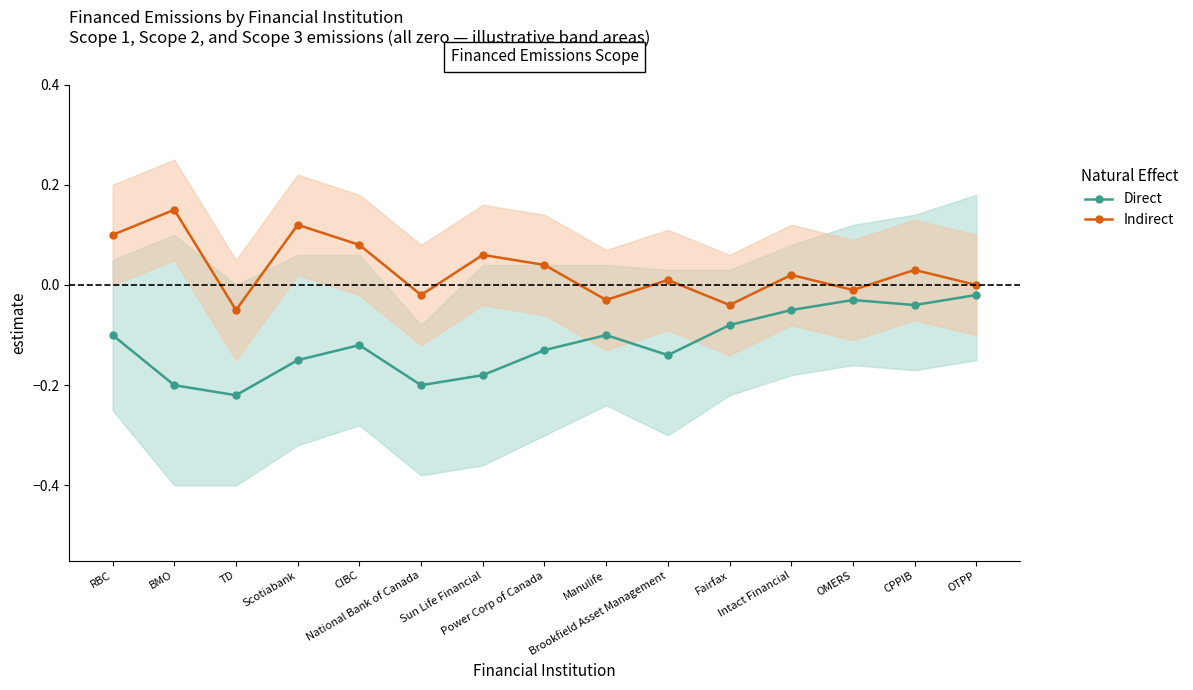

Which series changed the most between BMO and CPPIB?

Direct